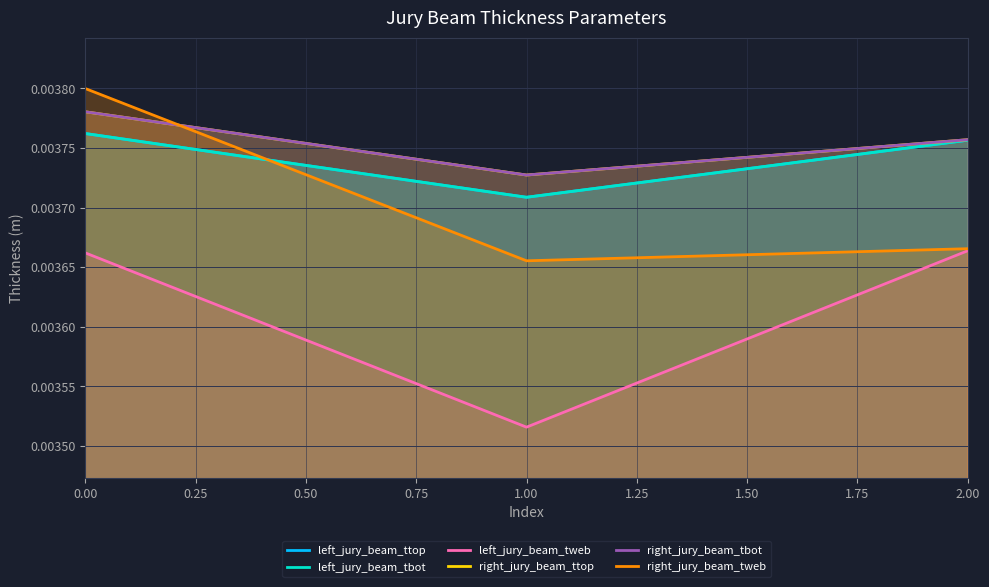

At how many categories does at least one series exceed 0?

3